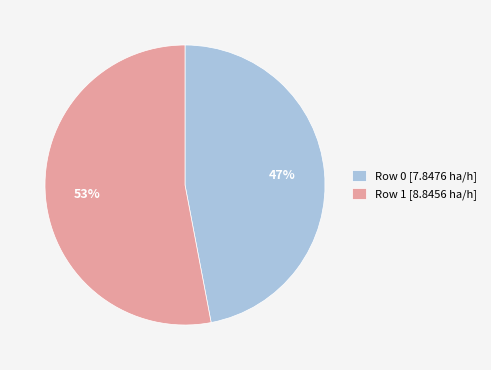

How many segments does this pie chart have?

2